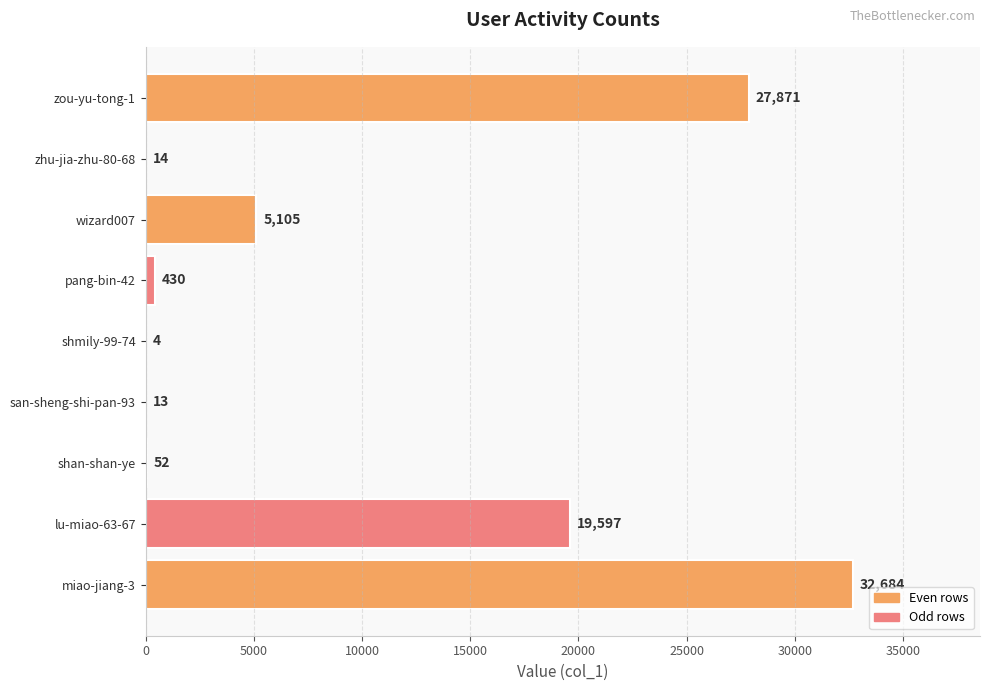

Is it true that the value at zou-yu-tong-1 is 27871?

True